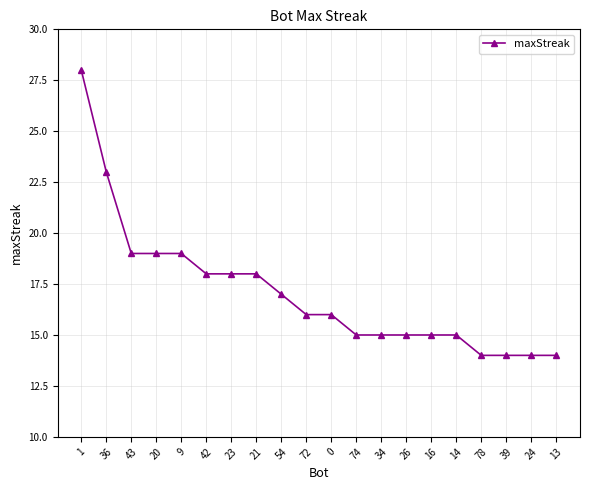

How many lines are shown in the chart?

1